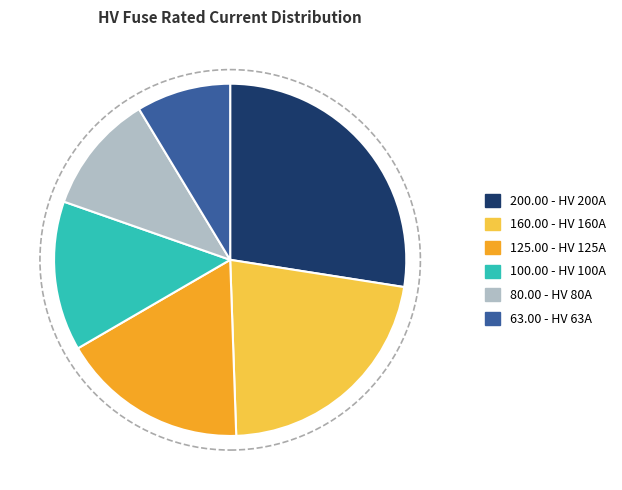

How many slices are in this pie chart?

6